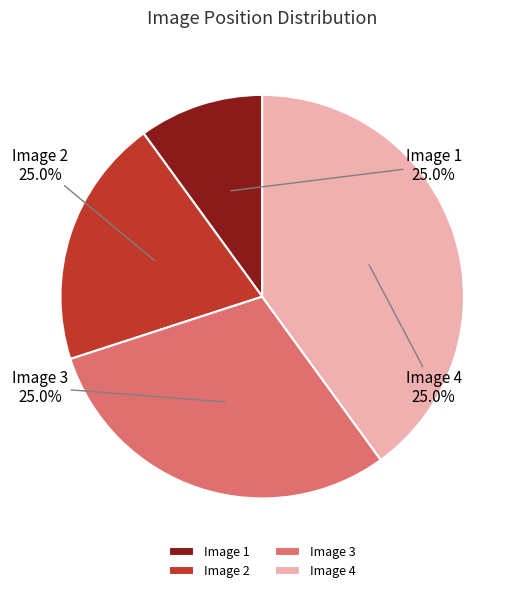

To the nearest percent, what portion does Image 4 represent?

40%